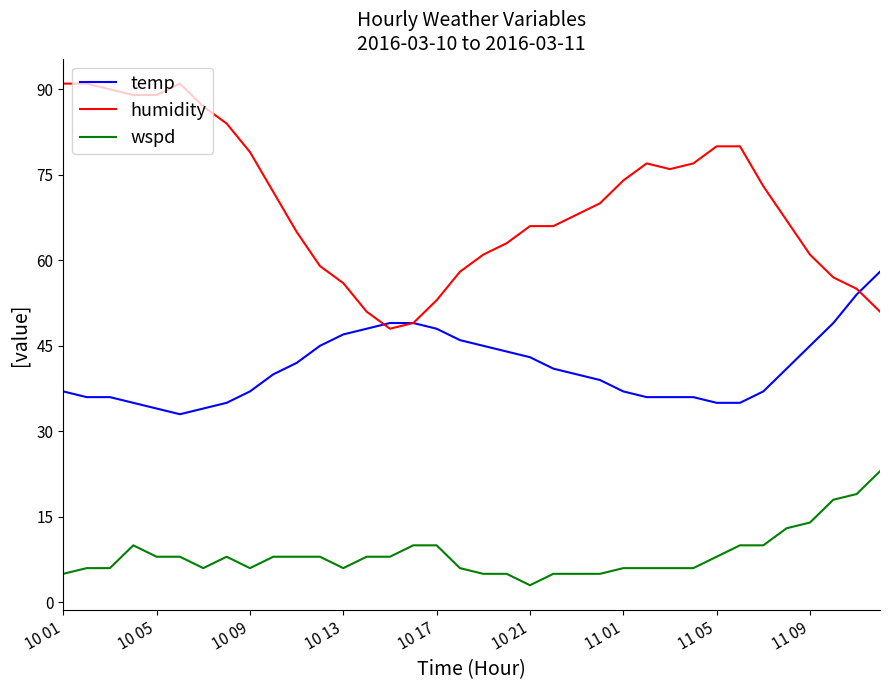

True or false: humidity and wspd intersect in this chart.

False